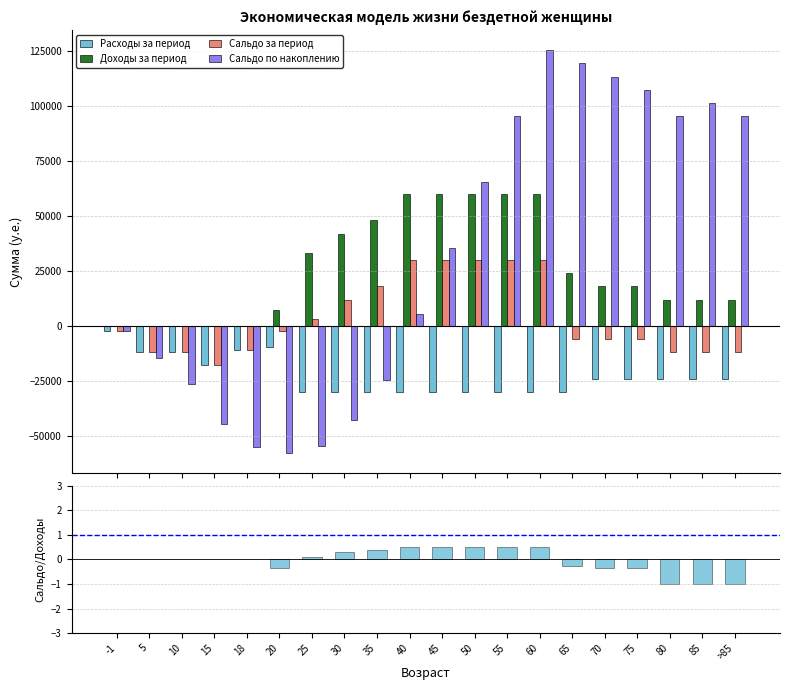

How many groups of bars are there?

20